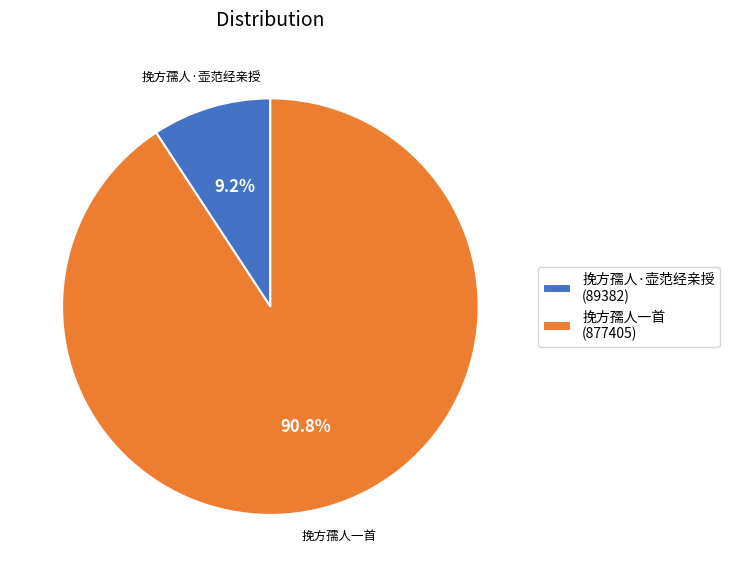

Which category accounts for the majority?

挽方孺人一首